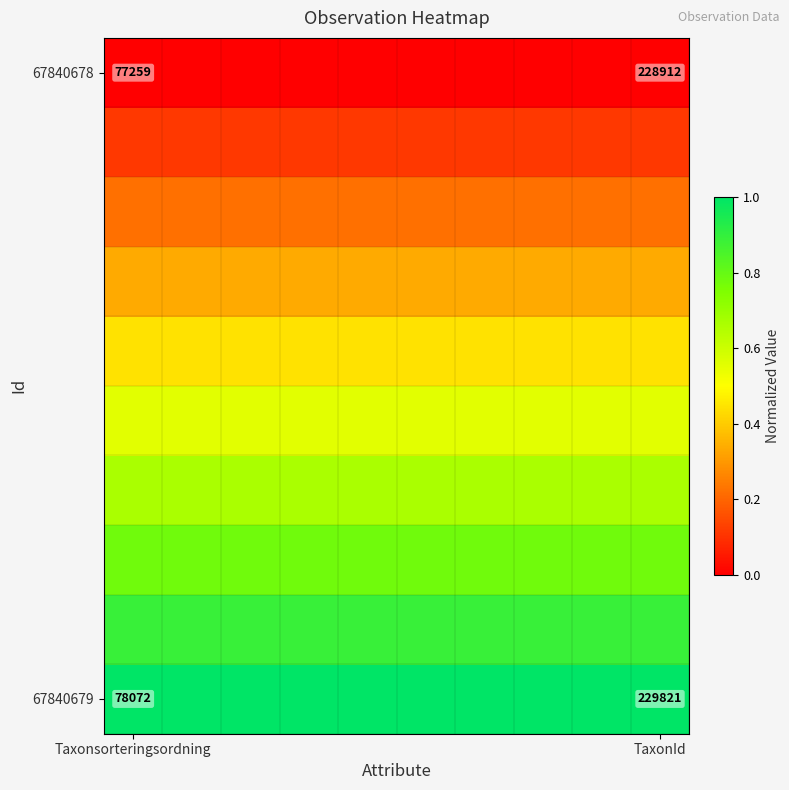

Which label corresponds to the smallest value in the chart?

Taxonsorteringsordning